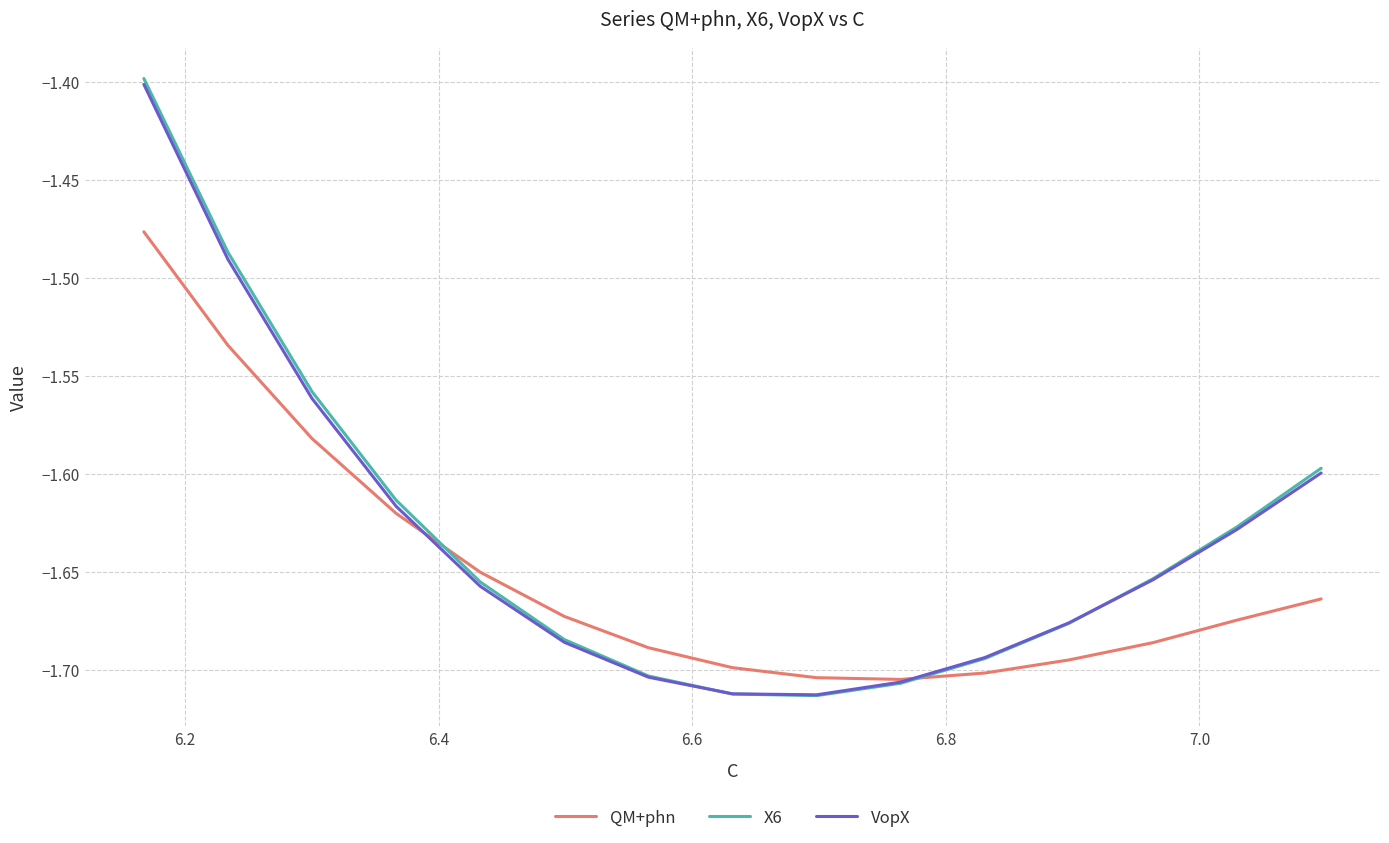

Is this an area chart (filled region under the line)?

No